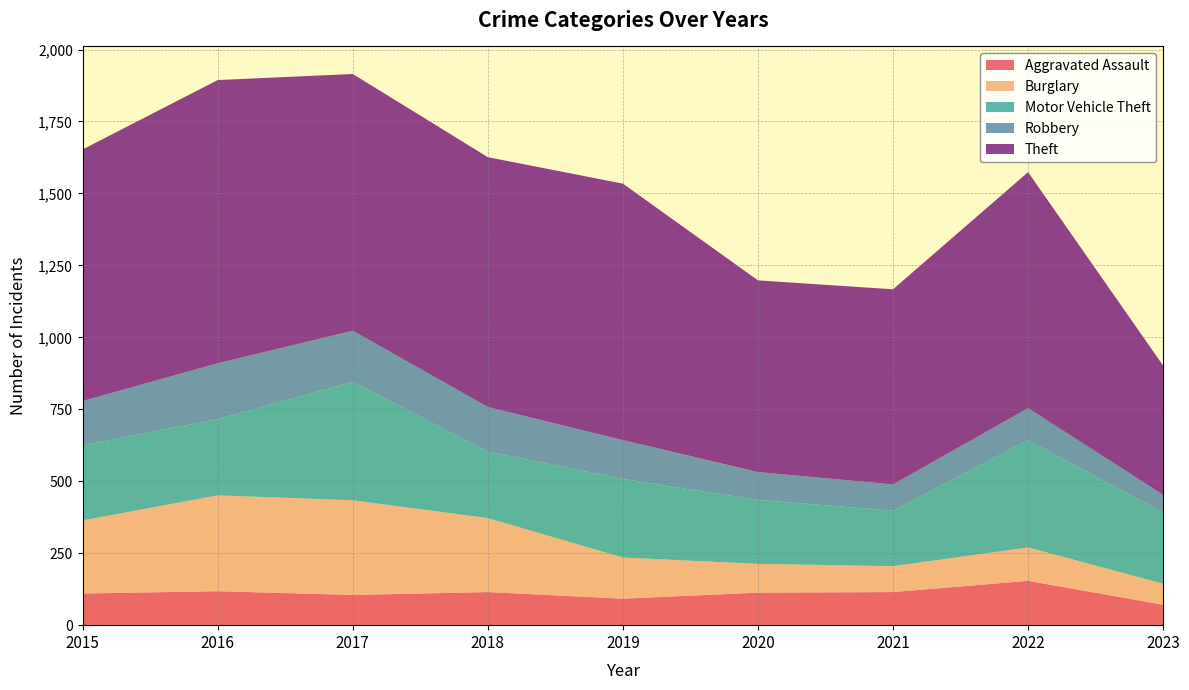

Reading left to right, extract all data points from this chart.

Aggravated Assault: 110	118	105	115	92	113	115	154	71
Burglary: 254	333	329	257	143	100	90	116	73
Motor Vehicle Theft: 261	265	411	231	273	222	193	373	247
Robbery: 154	194	178	155	135	97	91	111	62
Theft: 874	984	892	868	891	666	678	820	449